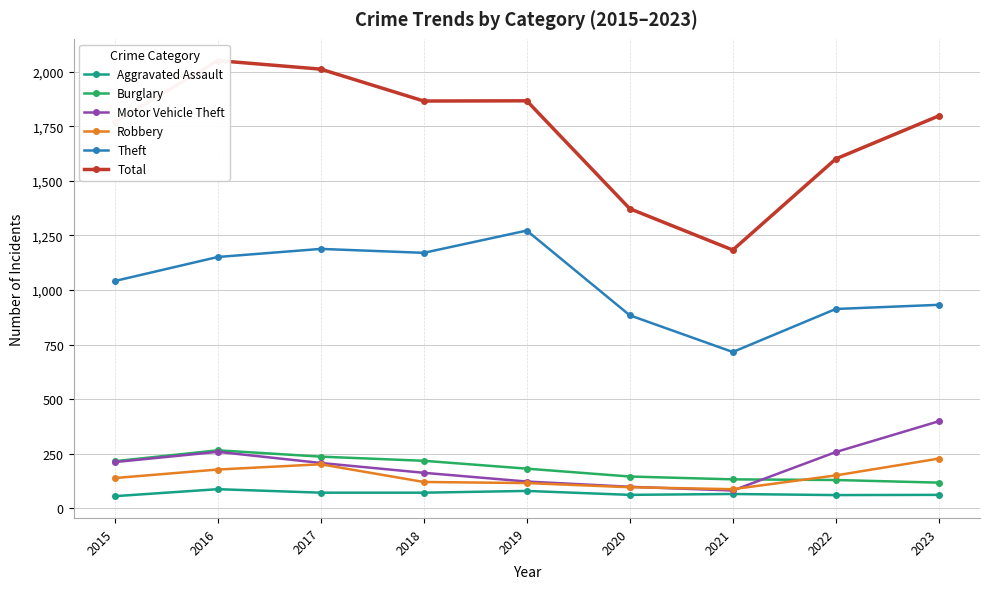

Reading left to right, transcribe all the data shown in this chart.

Aggravated Assault: 56	88	72	72	80	62	66	61	62
Burglary: 216	266	237	218	182	146	133	130	118
Motor Vehicle Theft: 212	259	208	163	123	99	82	258	399
Robbery: 139	178	202	121	116	97	88	151	228
Theft: 1041	1151	1188	1170	1272	884	716	913	932
Total: 1768	2050	2011	1865	1866	1372	1183	1600	1797